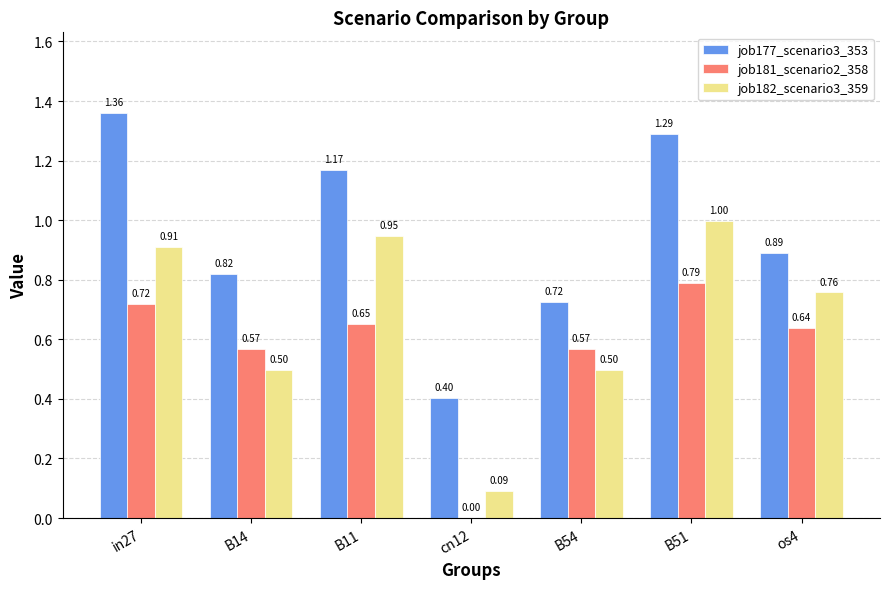

What is the sum of all job177_scenario3_353 values?

6.7